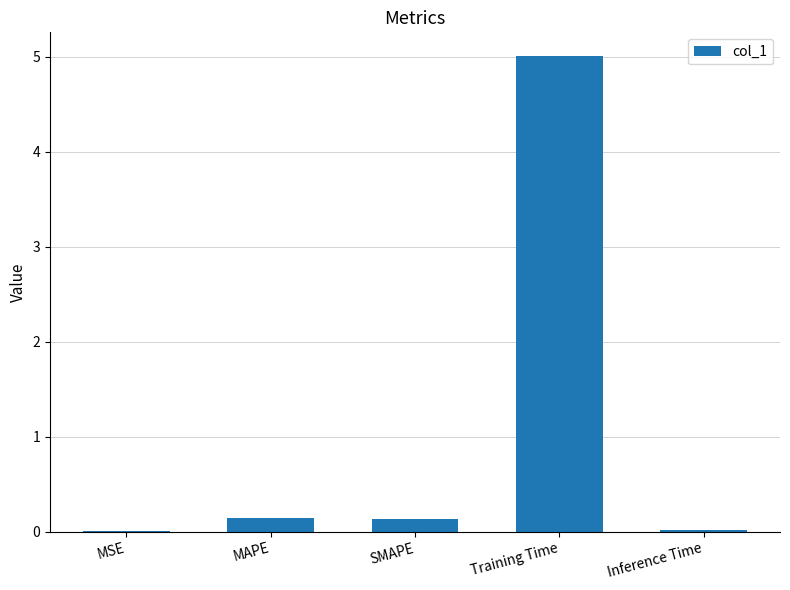

What is the sum of the values at MAPE and Training Time?

5.2